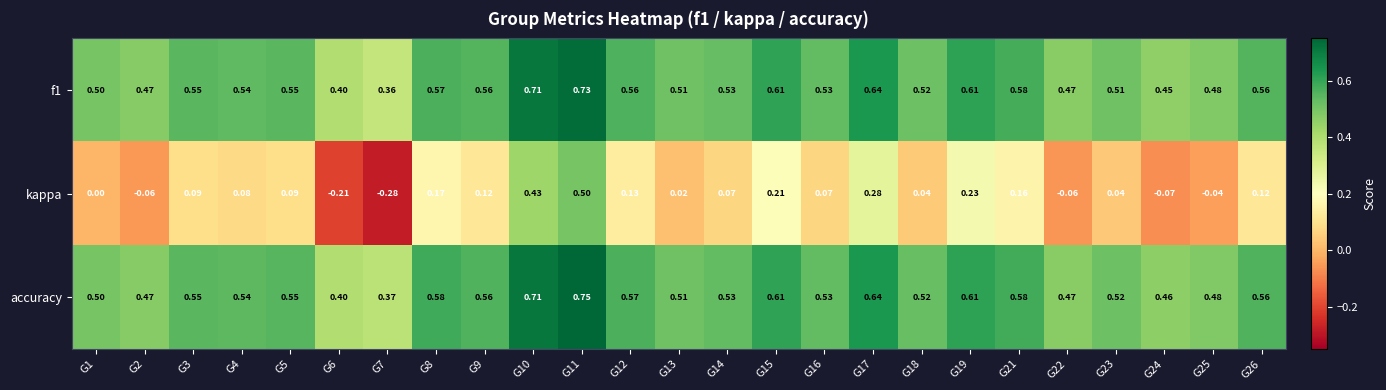

Which series has the largest total across all categories?

accuracy